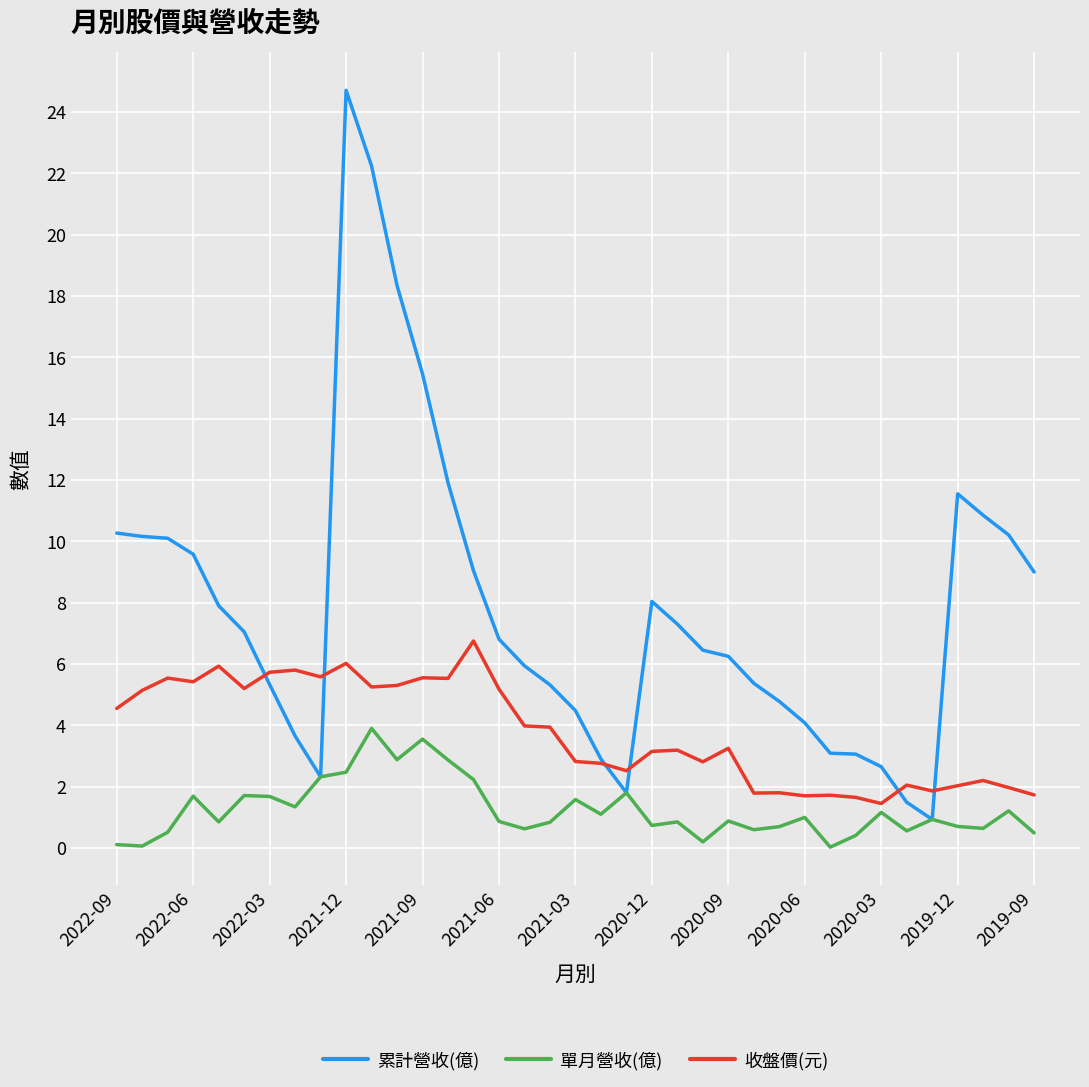

What is the greatest value displayed?

24.7